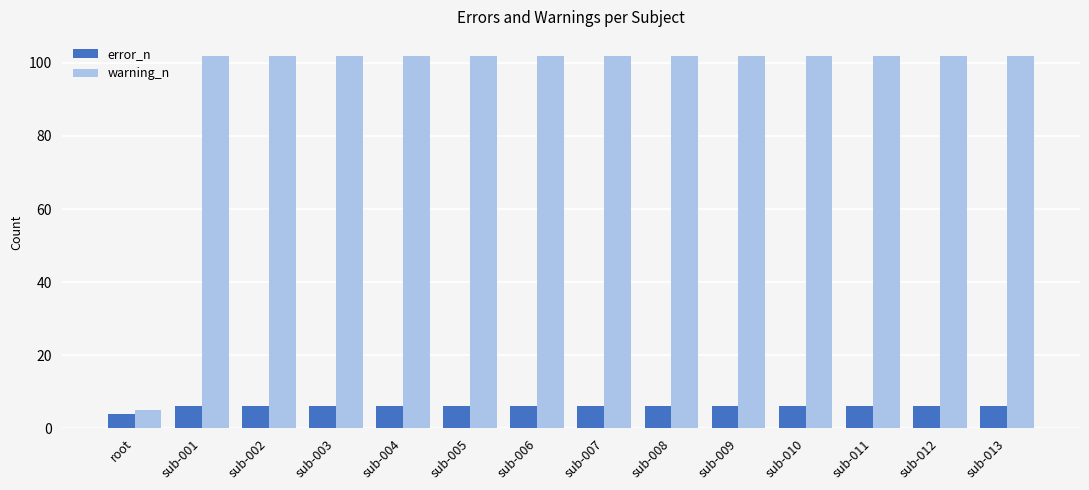

List the series in order of their overall mean, highest first.

warning_n, error_n